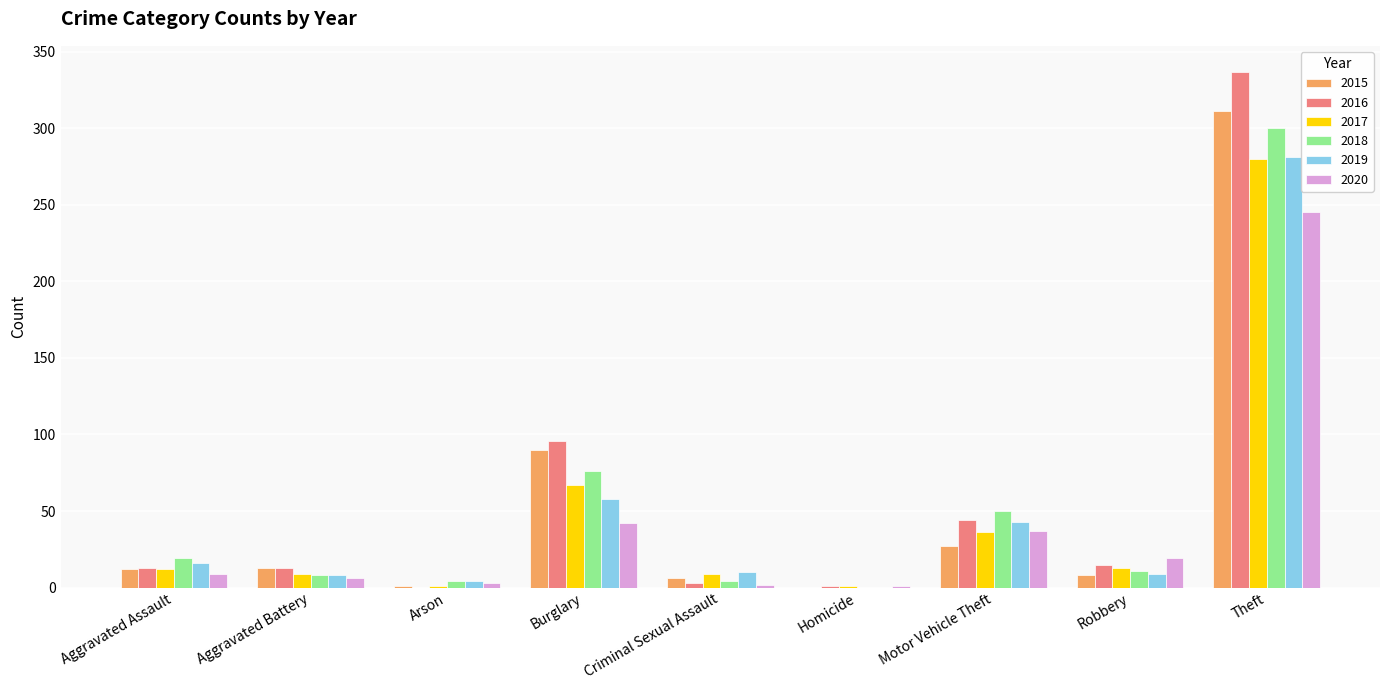

Count the number of data series in this chart.

6